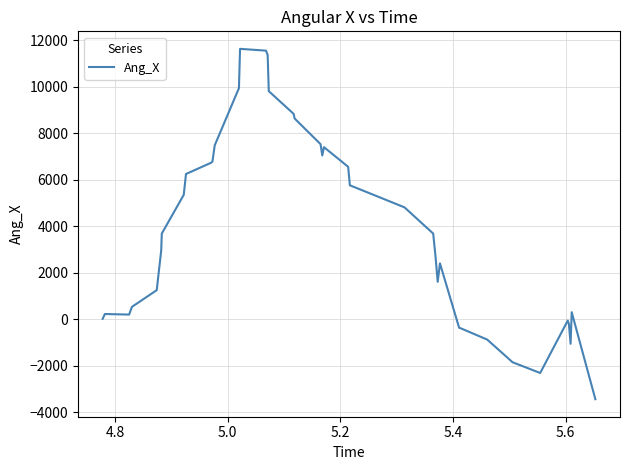

What is the minimum value shown in the chart?

-3435